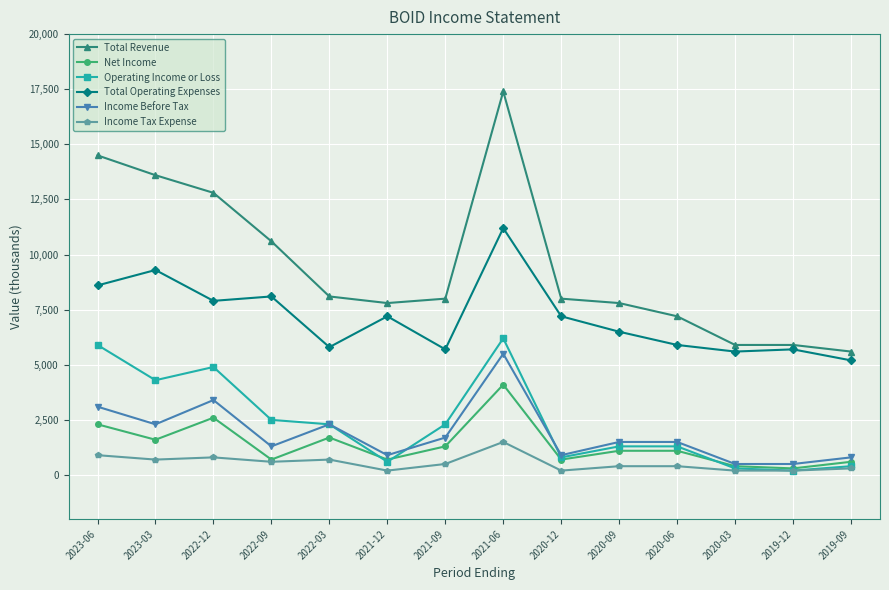

At how many categories does at least one series exceed 16941?

1